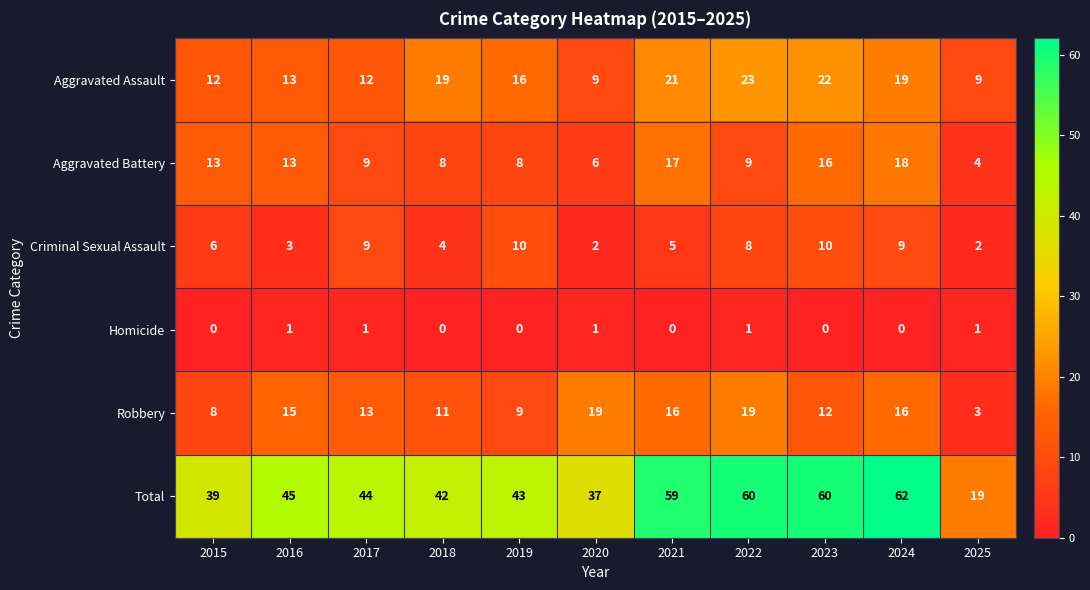

Rank the series at 2023 from highest to lowest value.

Total, Aggravated Assault, Aggravated Battery, Robbery, Criminal Sexual Assault, Homicide